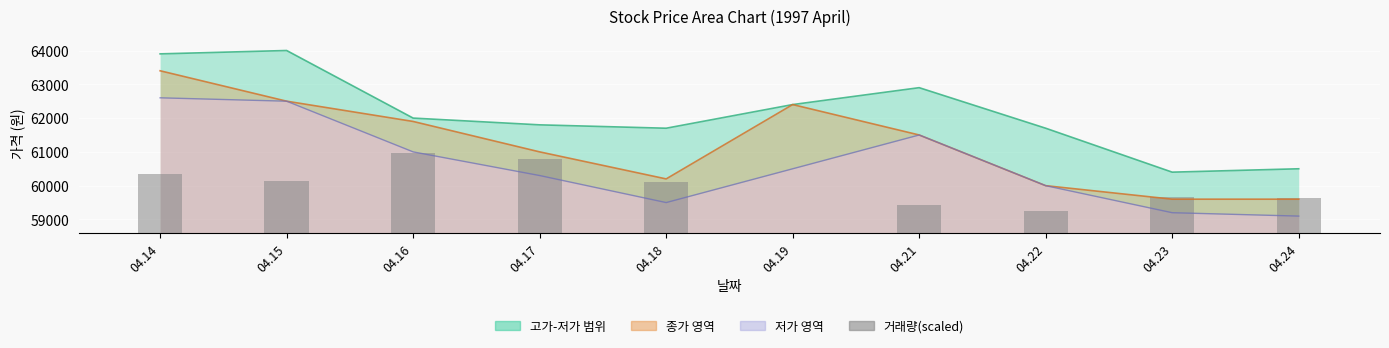

How many data points does each series have?

10